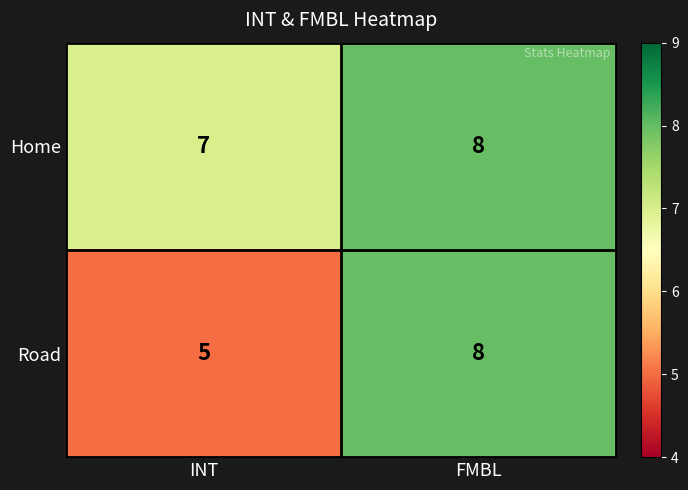

At which label does Road reach its peak?

FMBL